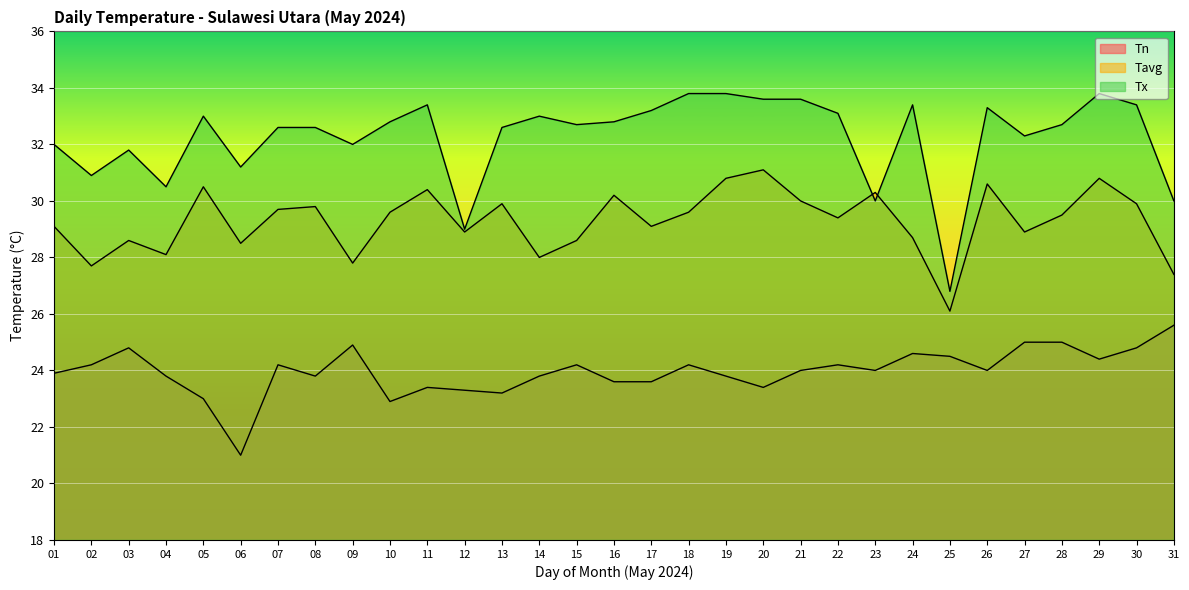

What is the sum of the Tavg values at 04 and 02?

55.8